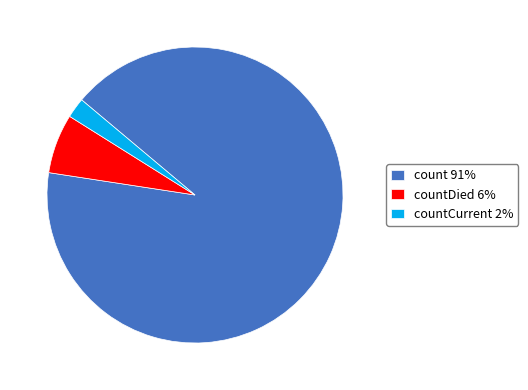

Is the sum of countDied 6% and countCurrent 2% greater than half?

No